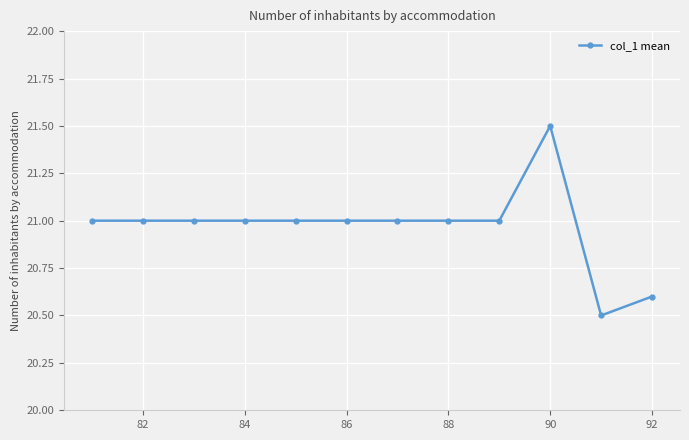

What is the minimum value shown in the chart?

20.5